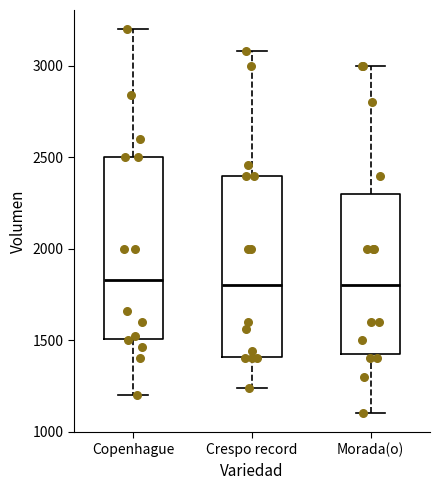

Reading left to right, read every box against the y-axis: the position of its median line, the range the box covers, and the ends of its whiskers. The values are not printed on the chart, so give them approximately, as read against the axis.

Copenhague: median 1850, box 1500 to 2500, whiskers 1200 to 3200
Crespo record: median 1800, box 1400 to 2400, whiskers 1250 to 3100
Morada(o): median 1800, box 1450 to 2300, whiskers 1100 to 3000